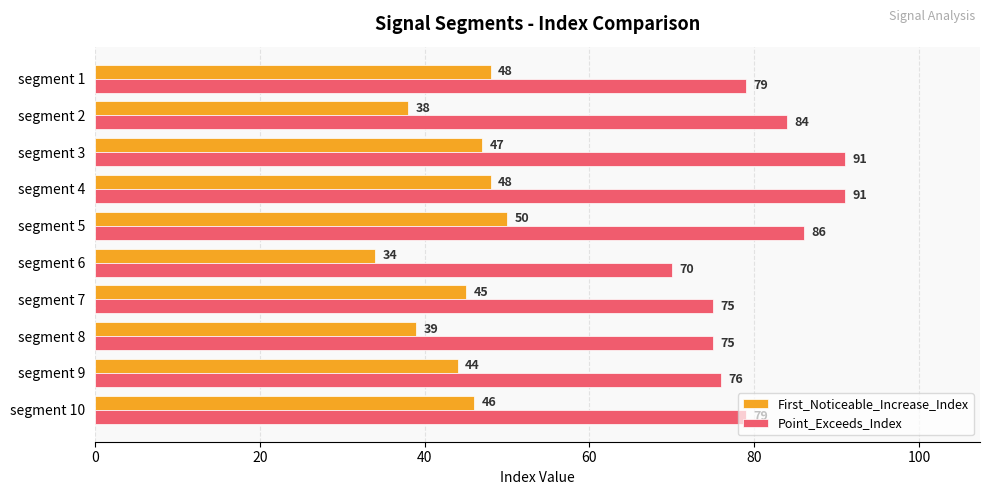

Rank the series at segment 6 from lowest to highest value.

First_Noticeable_Increase_Index, Point_Exceeds_Index